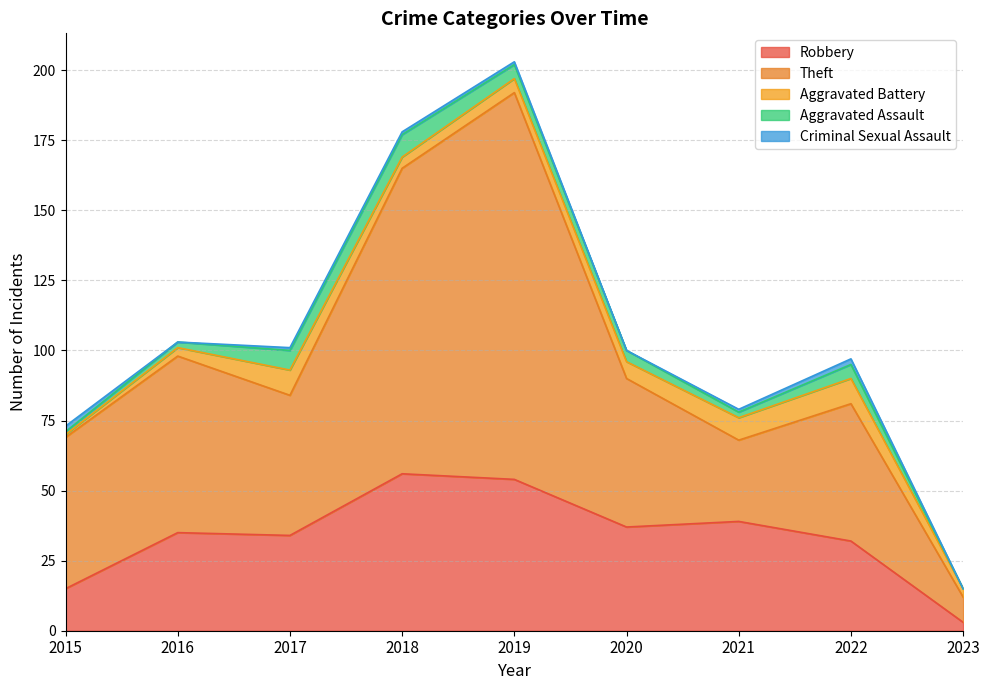

Which category has the highest value across all series?

2019